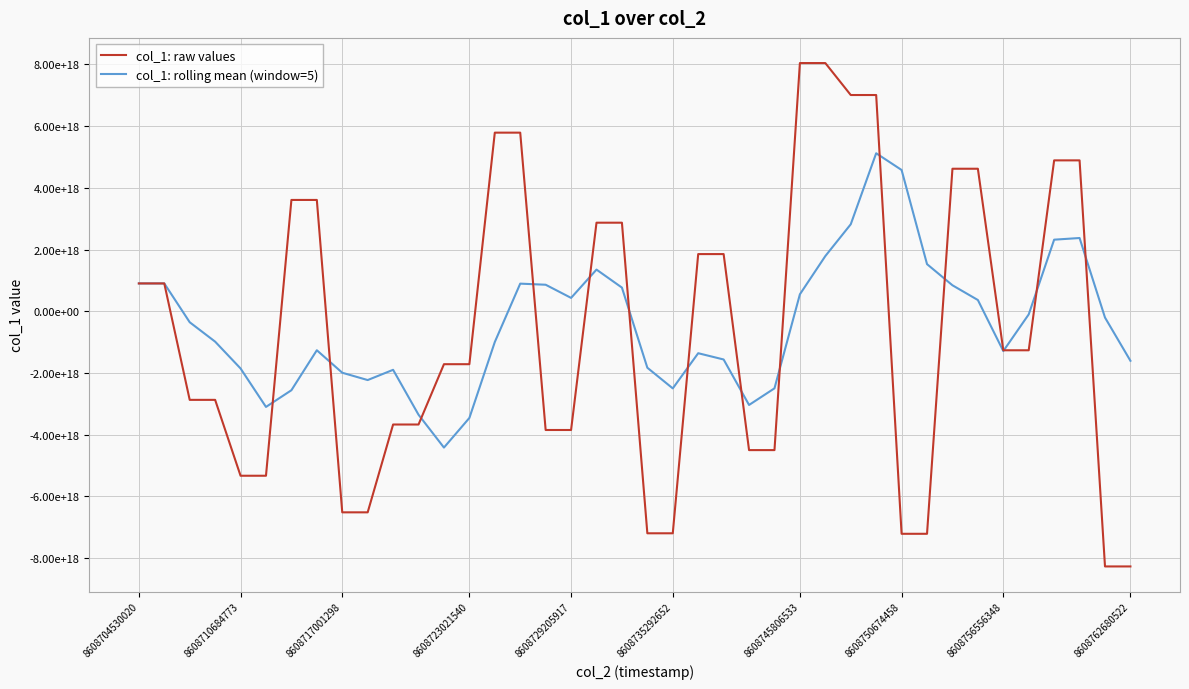

List the series in order of their overall mean, lowest first.

col_1: raw values, col_1: rolling mean (window=5)